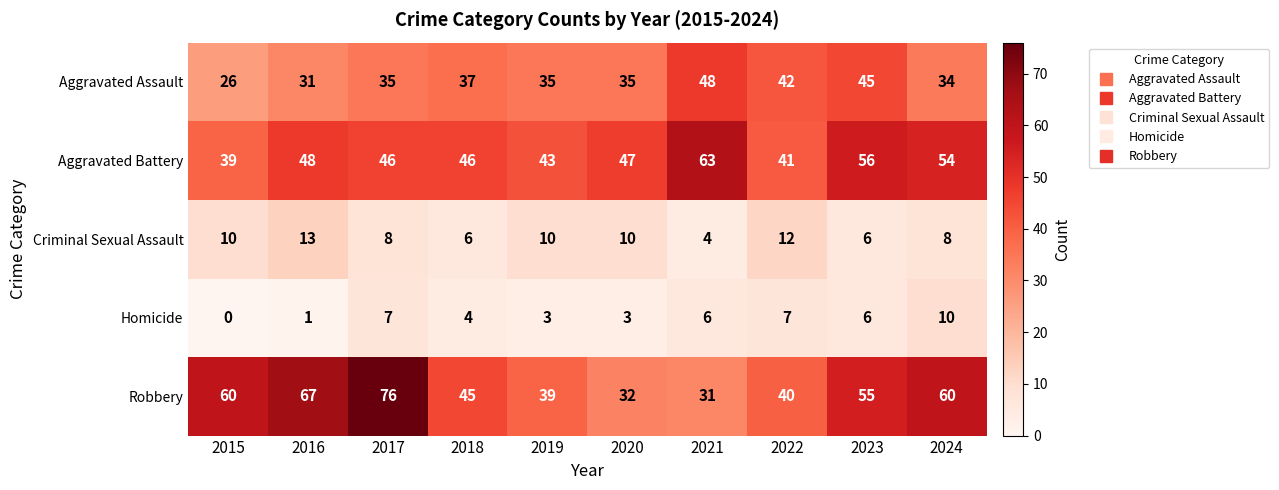

How many Criminal Sexual Assault values are between 6 and 10?

7